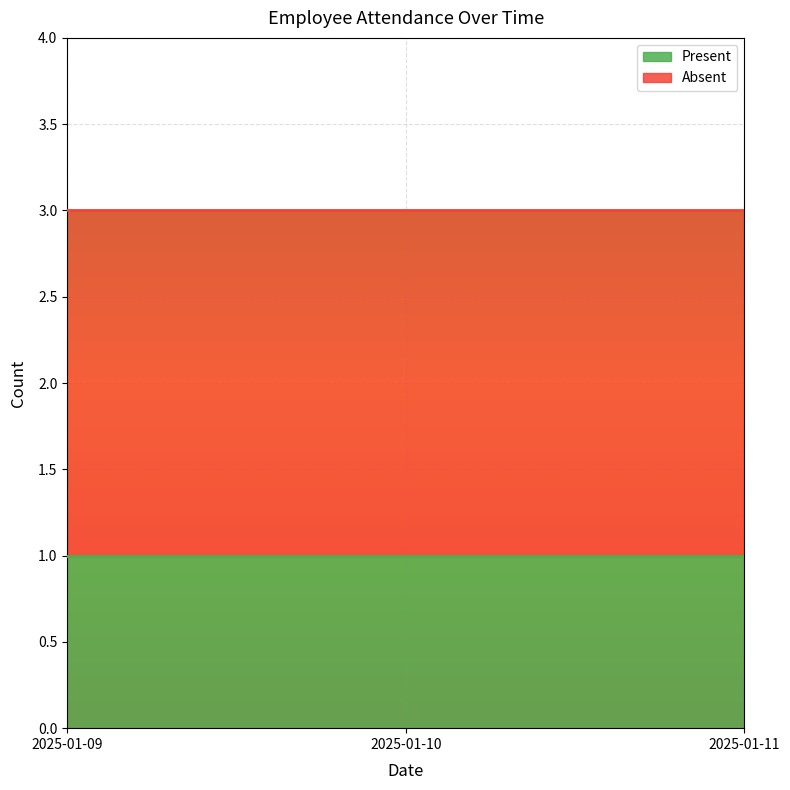

Which has a higher value, 2025-01-10 or 2025-01-09?

2025-01-10